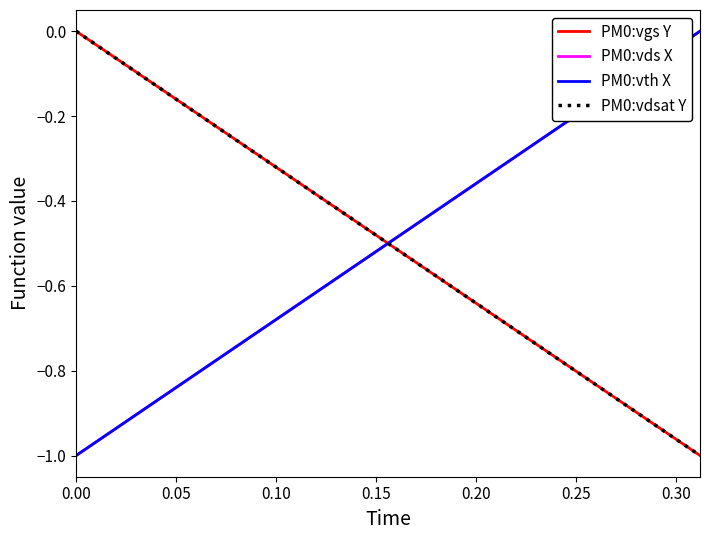

Which series ends up on top after the final intersection of PM0:vds X and PM0:vgs Y?

PM0:vds X